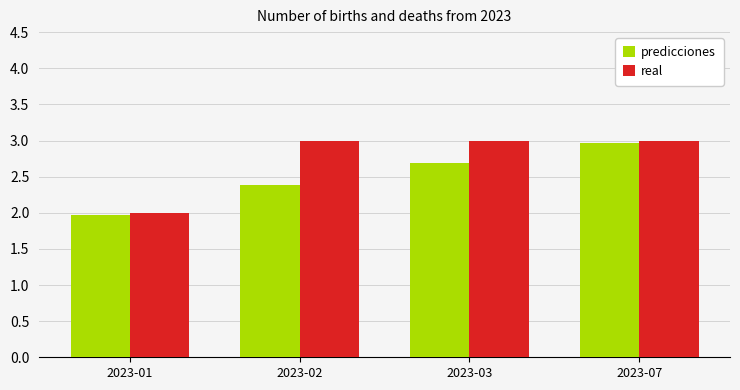

What is the difference between the maximum and minimum values in the real series?

1.0